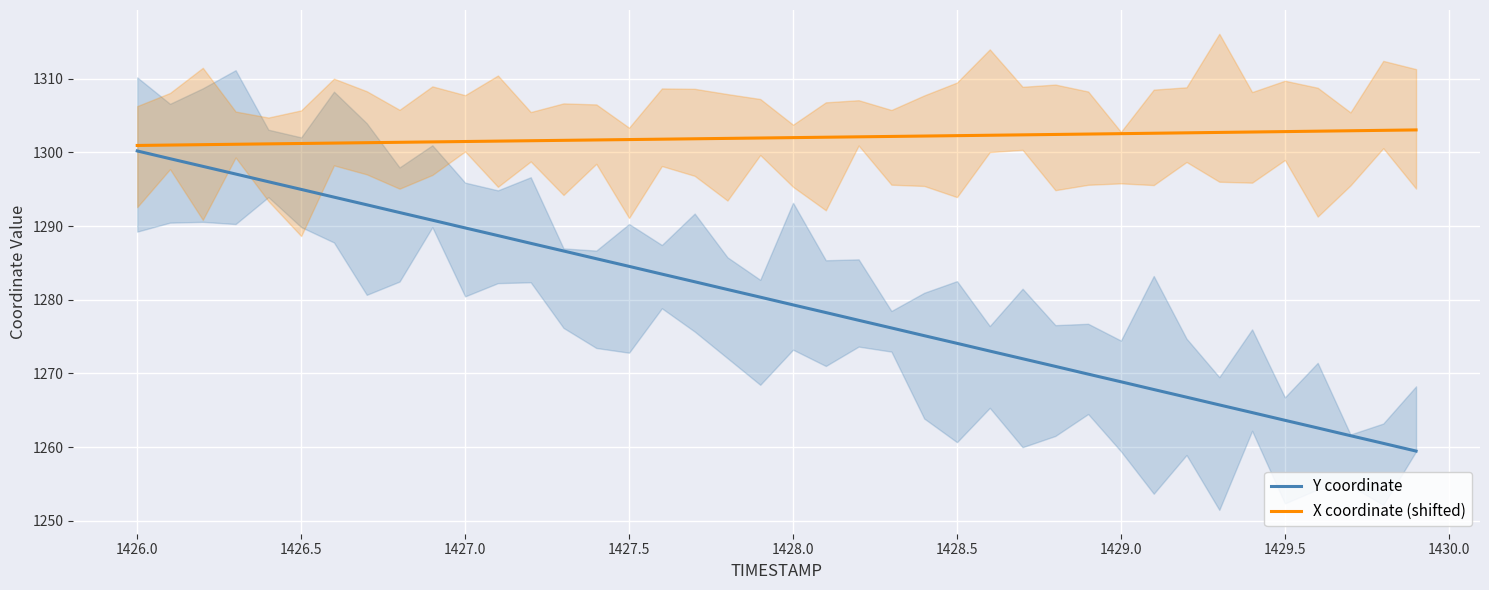

What is the minimum value for Y coordinate?

1259.5